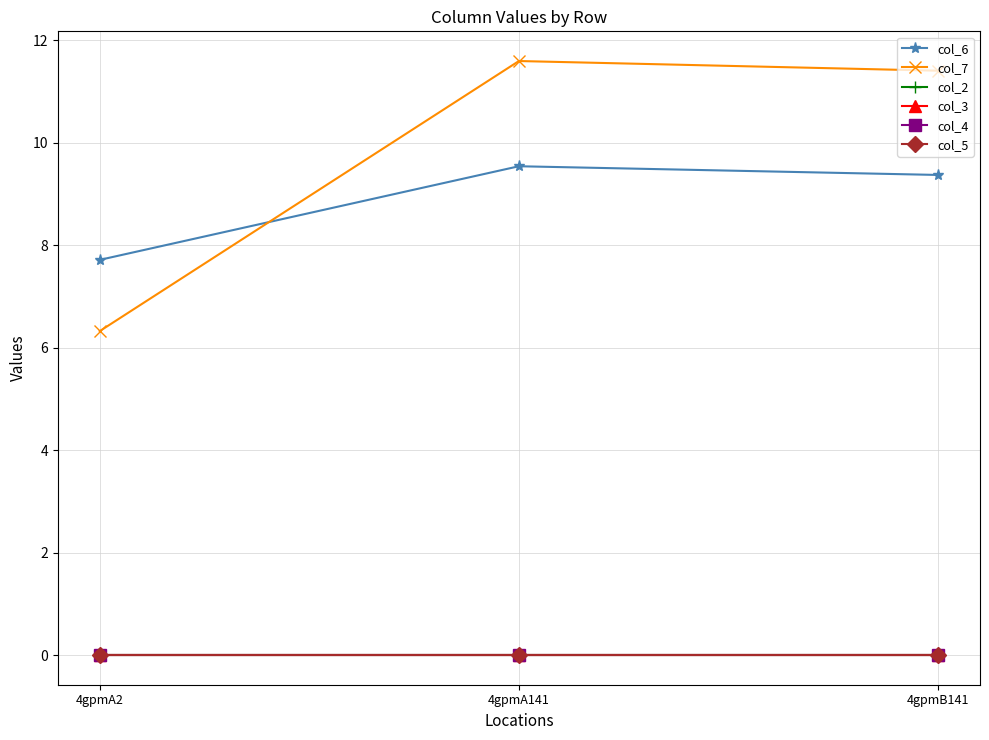

What is the label of the 2nd point from the left?

4gpmA141